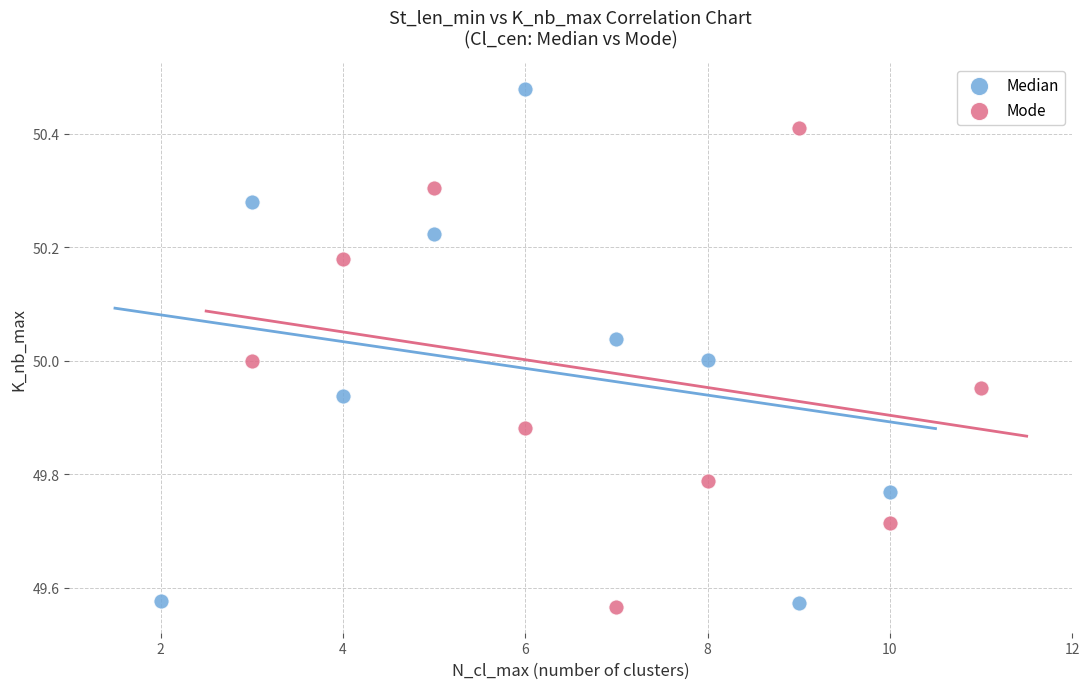

Which series reaches the maximum Y coordinate?

Median